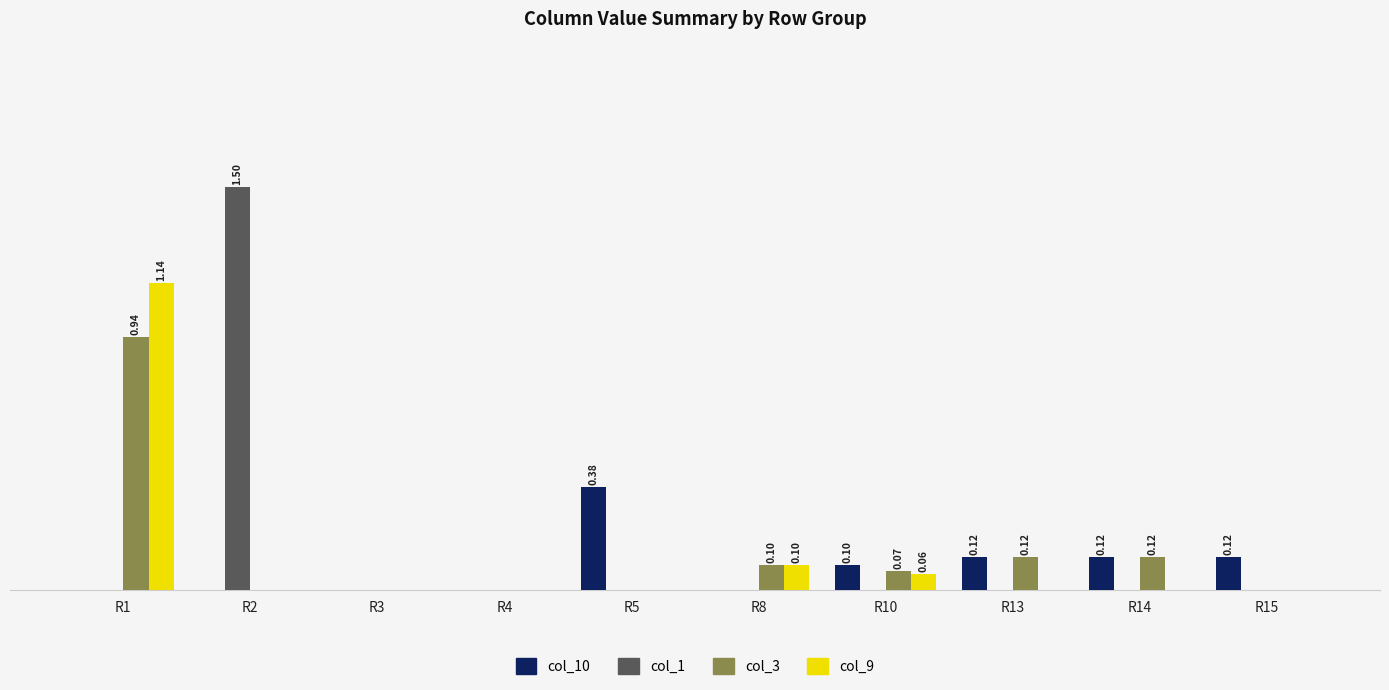

Does the chart contain stacked bars?

No